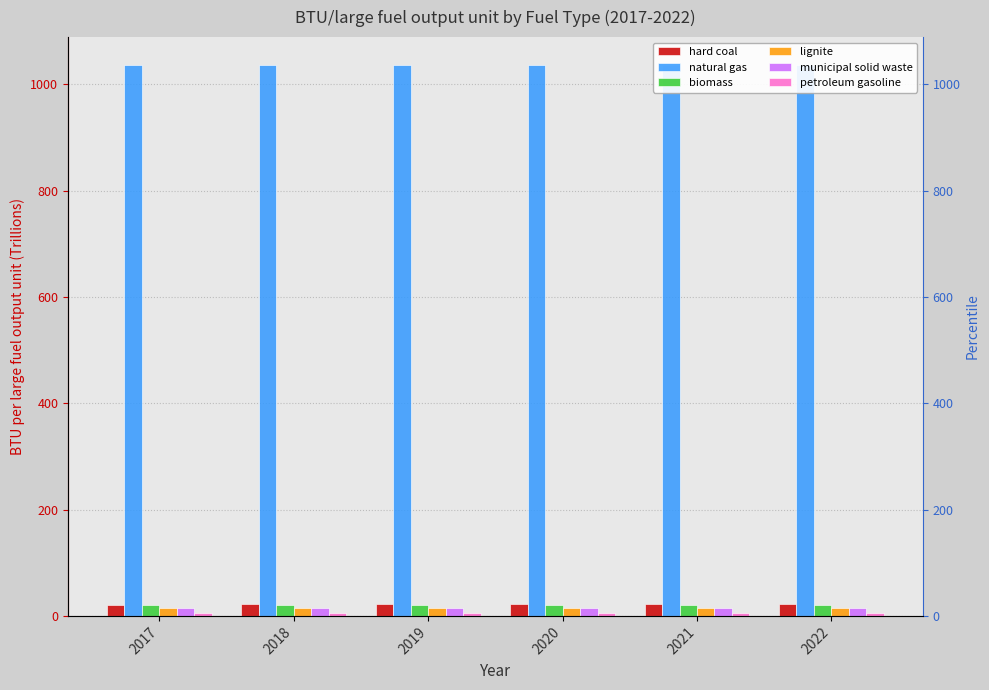

Reading right to left, what are all the values shown in this chart?

hard coal: 2022=21.8	2021=21.6	2020=21.7	2019=21.6	2018=21.7	2017=21.4
natural gas: 2022=1037.0	2021=1037.0	2020=1037.0	2019=1037.0	2018=1037.0	2017=1037.0
biomass: 2022=19.7	2021=19.7	2020=19.7	2019=19.7	2018=19.7	2017=19.7
lignite: 2022=14.3	2021=14.3	2020=14.3	2019=14.3	2018=14.3	2017=14.3
municipal solid waste: 2022=15.0	2021=15.0	2020=15.0	2019=15.0	2018=15.0	2017=15.0
petroleum gasoline: 2022=5.8	2021=5.8	2020=5.8	2019=5.8	2018=5.8	2017=5.8